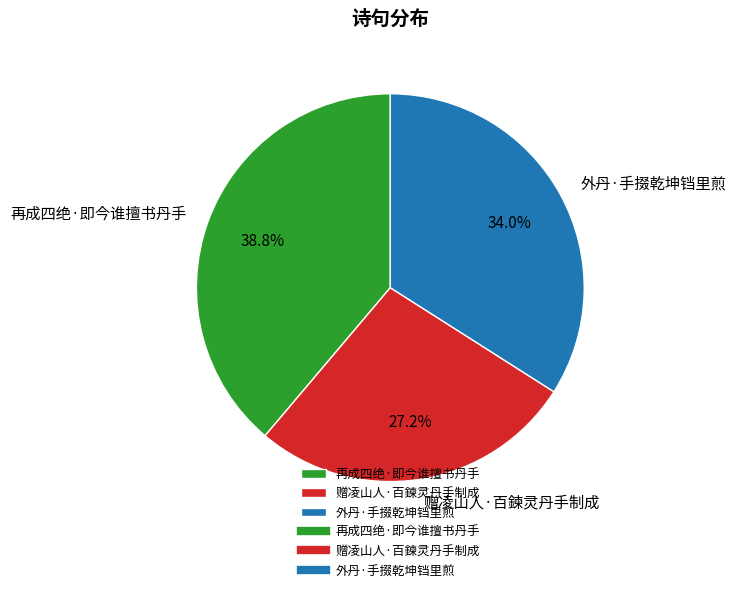

Do 外丹·手掇乾坤铛里煎 and 再成四绝·即今谁擅书丹手 together represent more than half of the pie?

Yes